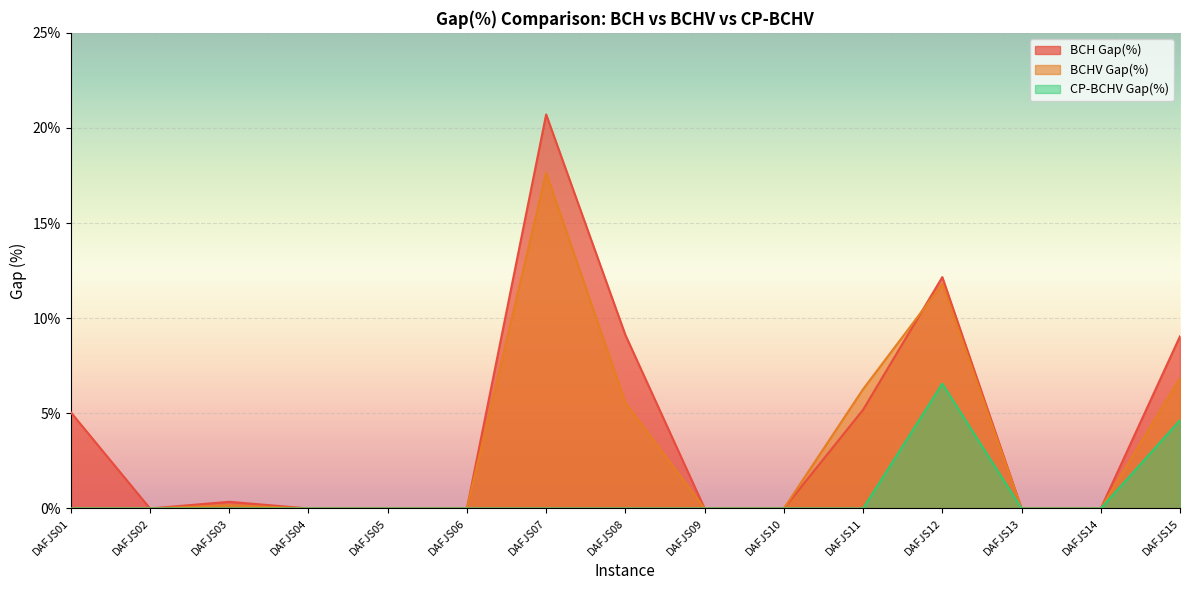

Reading left to right, extract all data points from this chart.

BCH Gap(%): DAFJS01=5.1	DAFJS02=0.0	DAFJS03=0.3	DAFJS04=0.0	DAFJS05=0.0	DAFJS06=0.0	DAFJS07=20.7	DAFJS08=9.1	DAFJS09=0.0	DAFJS10=0.0	DAFJS11=5.2	DAFJS12=12.2	DAFJS13=0.0	DAFJS14=0.0	DAFJS15=9.1
BCHV Gap(%): DAFJS01=0.0	DAFJS02=0.0	DAFJS03=0.2	DAFJS04=0.0	DAFJS05=0.0	DAFJS06=0.0	DAFJS07=17.6	DAFJS08=5.6	DAFJS09=0.0	DAFJS10=0.0	DAFJS11=6.3	DAFJS12=11.8	DAFJS13=0.0	DAFJS14=0.0	DAFJS15=6.9
CP-BCHV Gap(%): DAFJS01=0.0	DAFJS02=0.0	DAFJS03=0.0	DAFJS04=0.0	DAFJS05=0.0	DAFJS06=0.0	DAFJS07=0.0	DAFJS08=0.0	DAFJS09=0.0	DAFJS10=0.0	DAFJS11=0.0	DAFJS12=6.6	DAFJS13=0.0	DAFJS14=0.0	DAFJS15=4.6